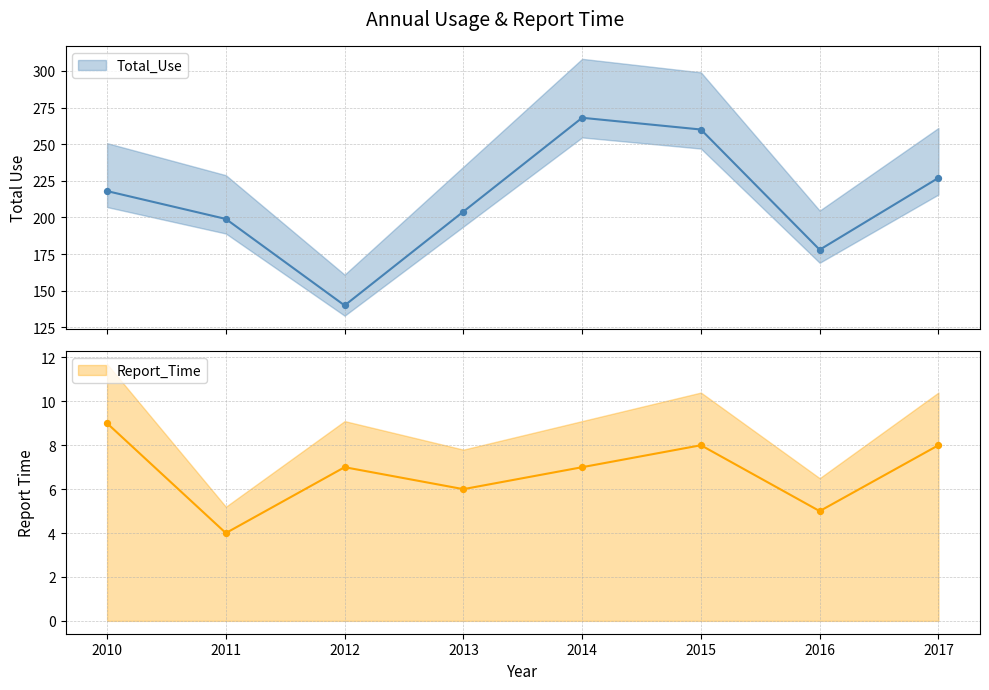

At which category is the sum across all series the highest?

2014